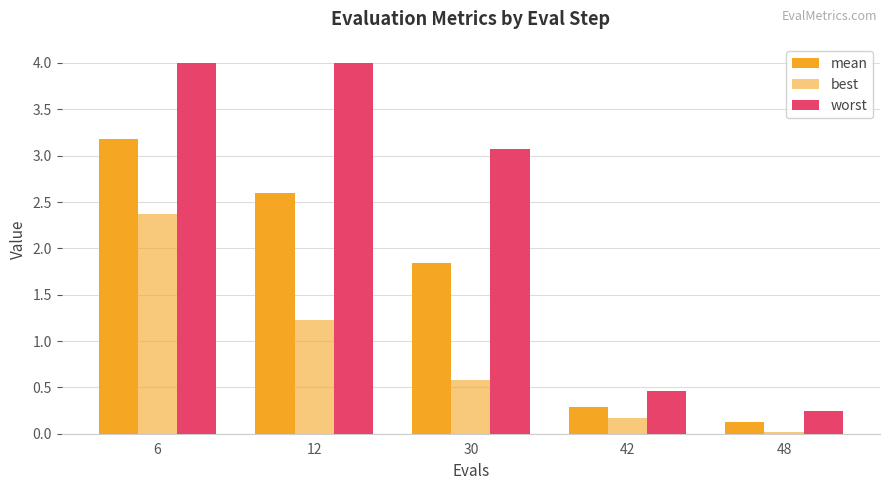

How many distinct data groups are displayed?

3